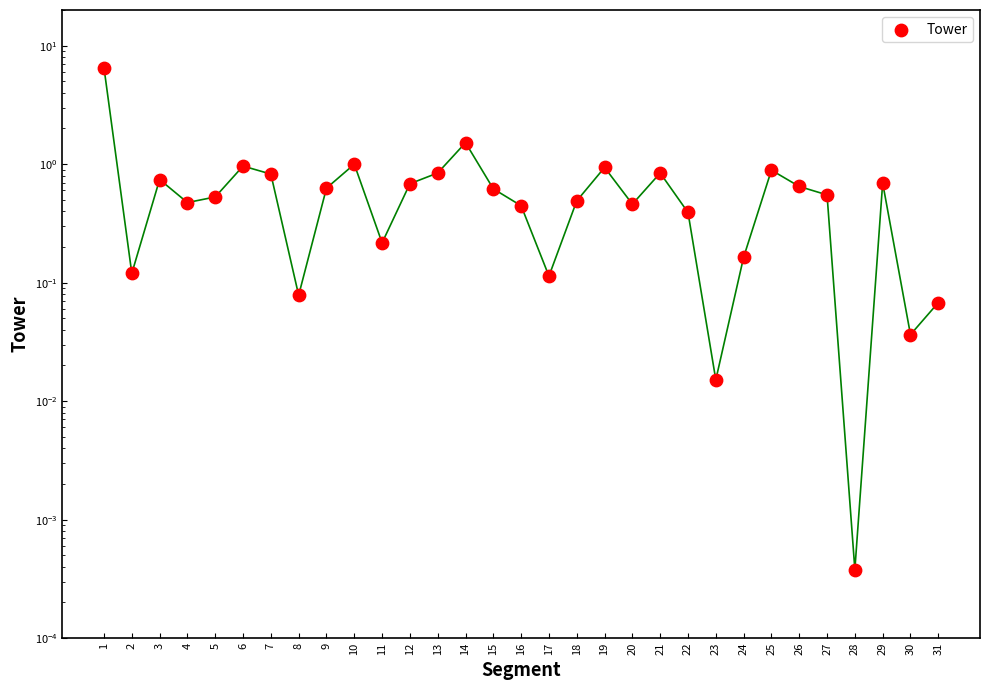

Which has a higher value, 27 or 25?

25